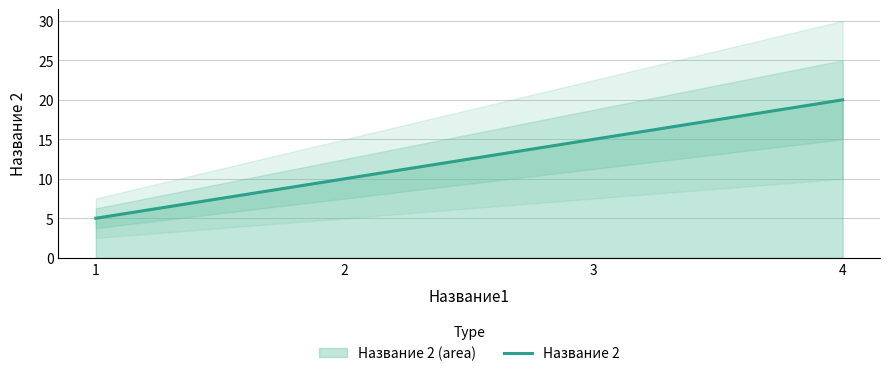

Read the value at 1.

5